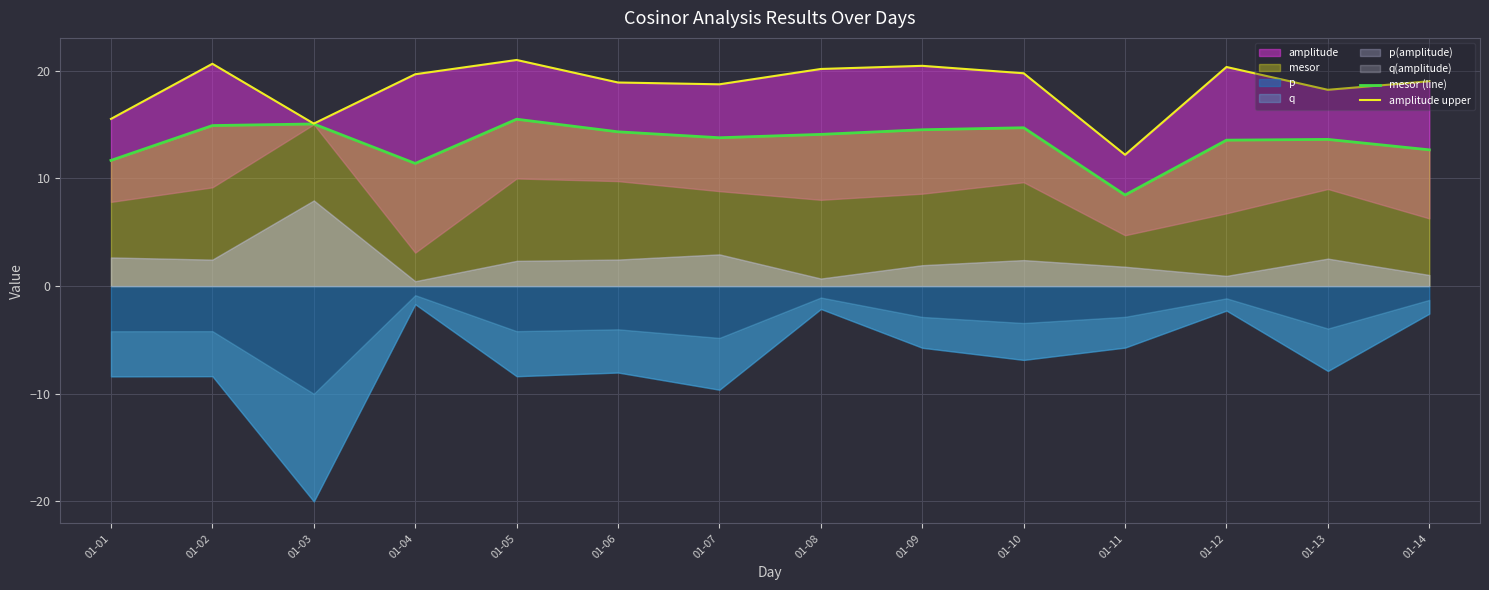

Where does the amplitude upper series first go above 19?

01-02